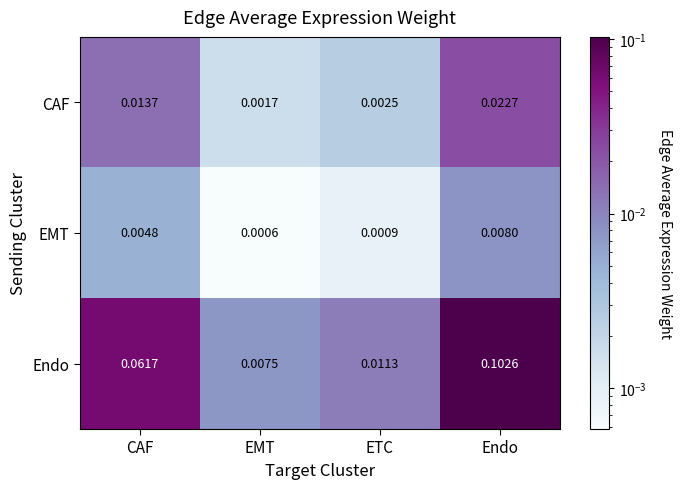

At which category is the sum across all series the highest?

Endo